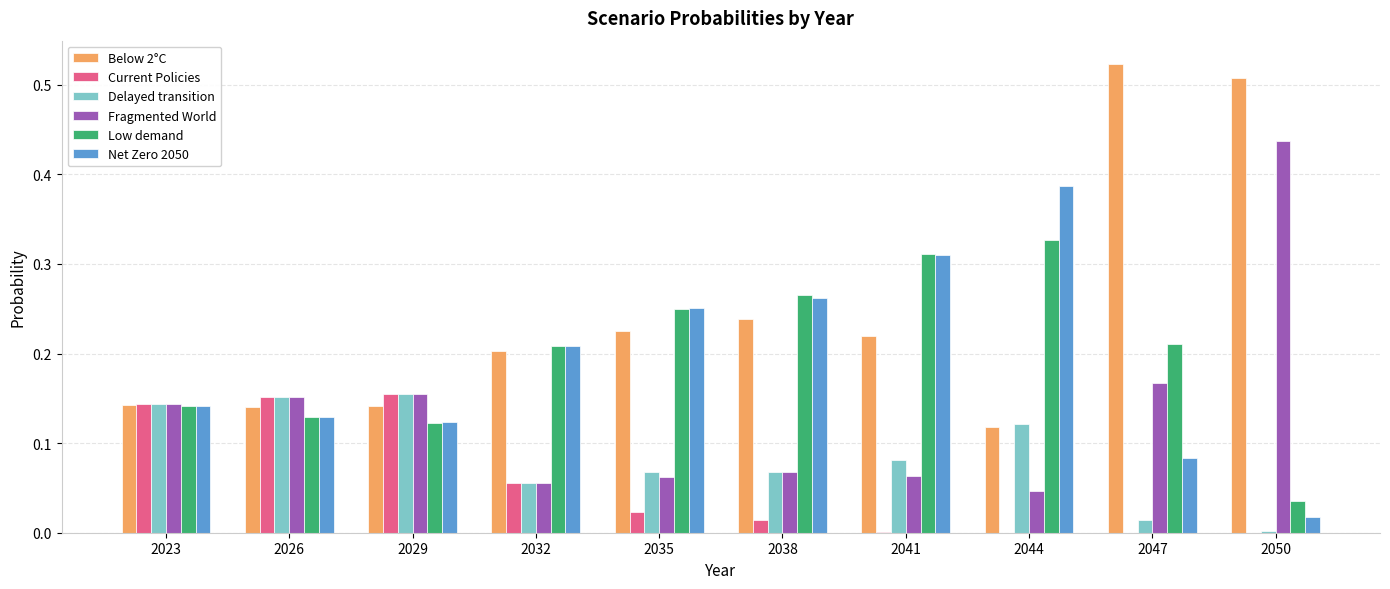

Which series changed the most between 2044 and 2047?

Below 2°C